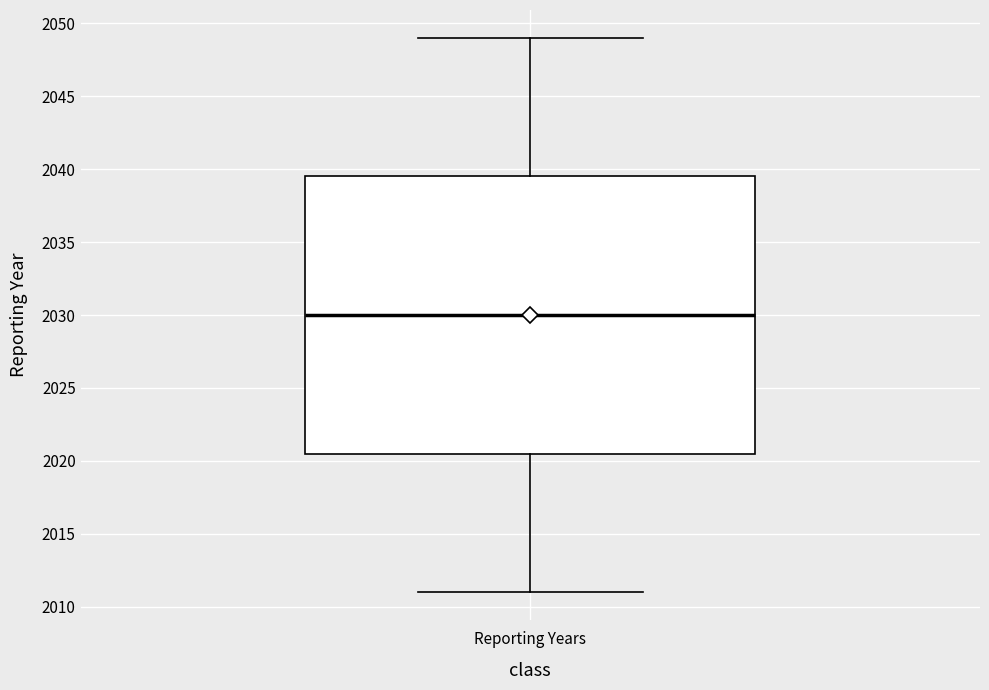

Transcribe this box plot: give where the median line is, the range the box spans, and where the two whiskers end, as read against the y-axis. The values are not printed on the chart, so give them approximately, as read against the axis.

median 2030.0, box 2020.5 to 2039.5, whiskers 2011.0 to 2049.0